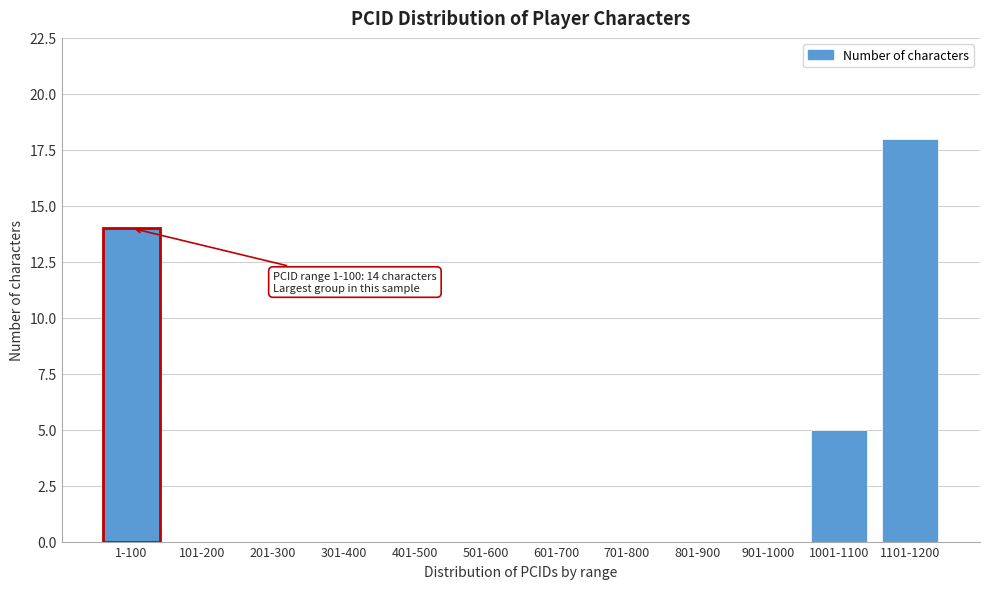

Reading left to right, what are all the values shown in this chart?

1-100=14	101-200=0	201-300=0	301-400=0	401-500=0	501-600=0	601-700=0	701-800=0	801-900=0	901-1000=0	1001-1100=5	1101-1200=18